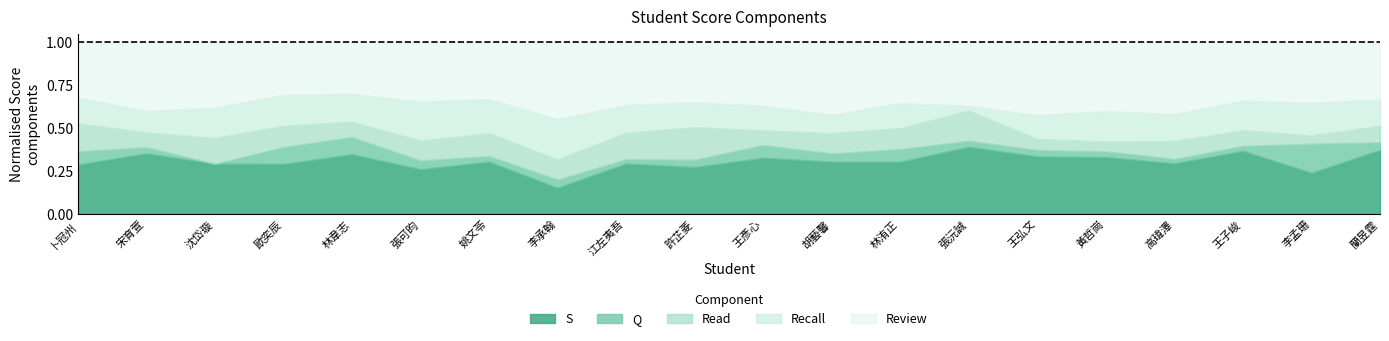

Which series has the largest total across all categories?

Review